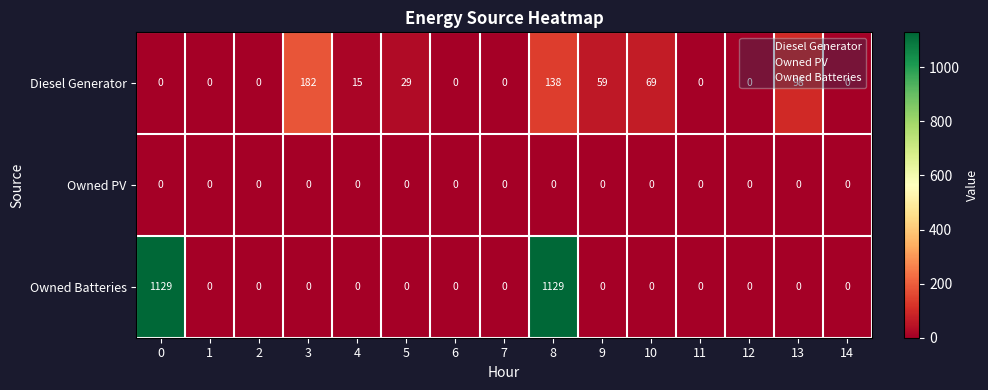

True or false: Diesel Generator has a value of 0 at 7.

True